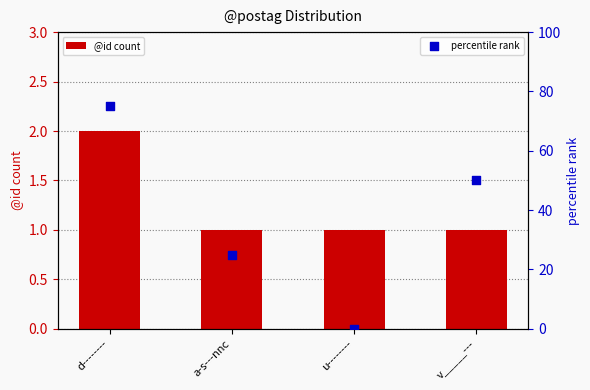

Is the value of percentile rank at a-s---nnc greater than the value of @id count at d--------?

Yes